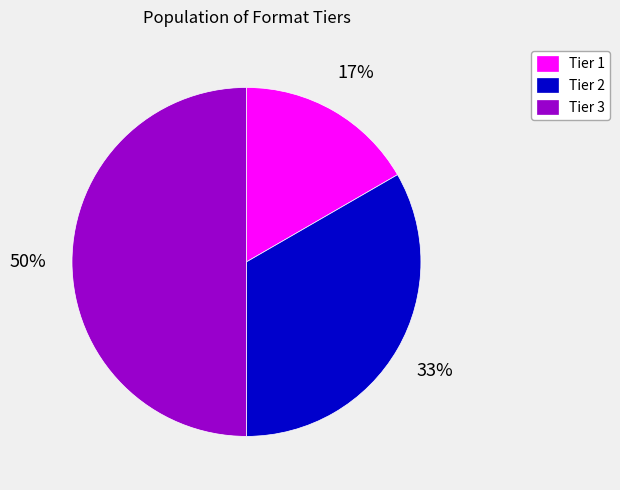

To the nearest percent, what is the combined percentage of Tier 3 and Tier 2?

83%